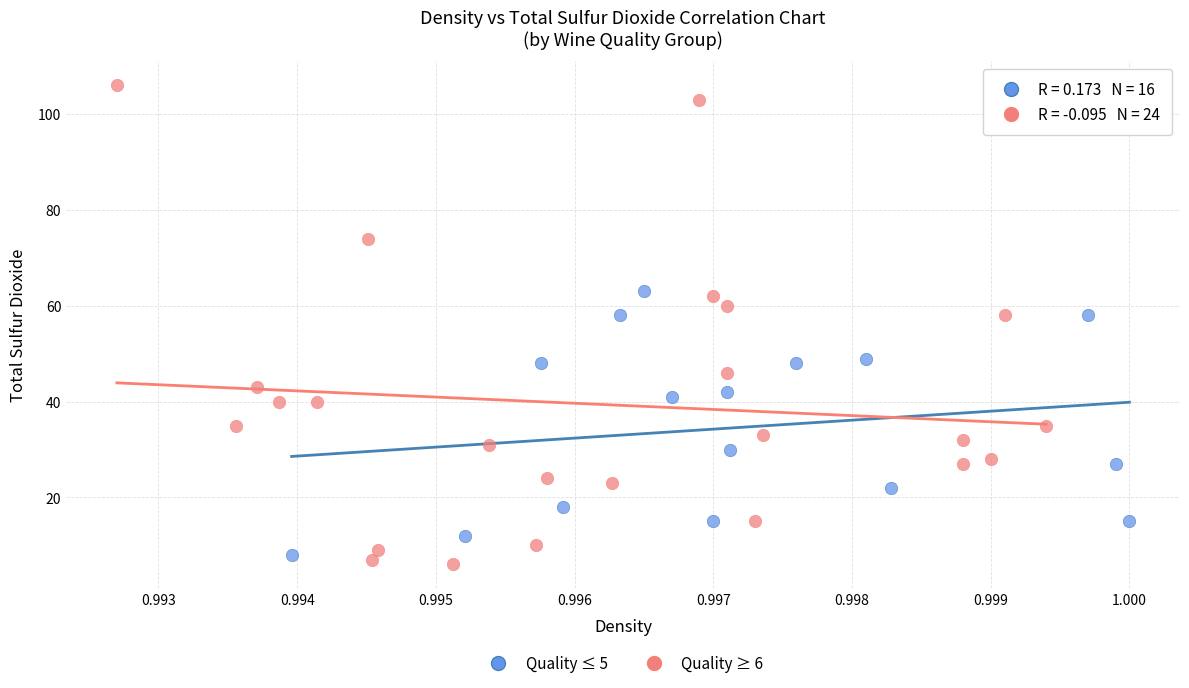

Which series reaches the maximum Y coordinate?

Quality ≥ 6